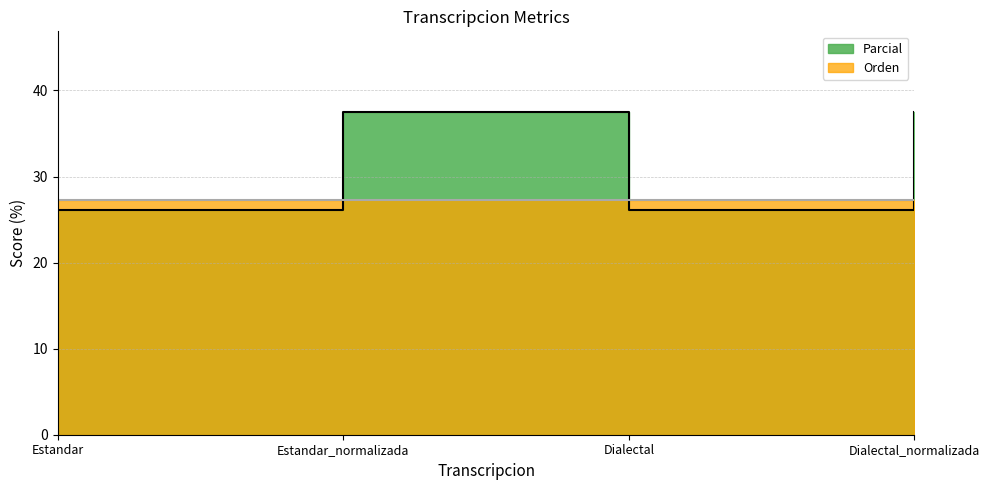

What is the difference between the maximum and minimum values?

11.4